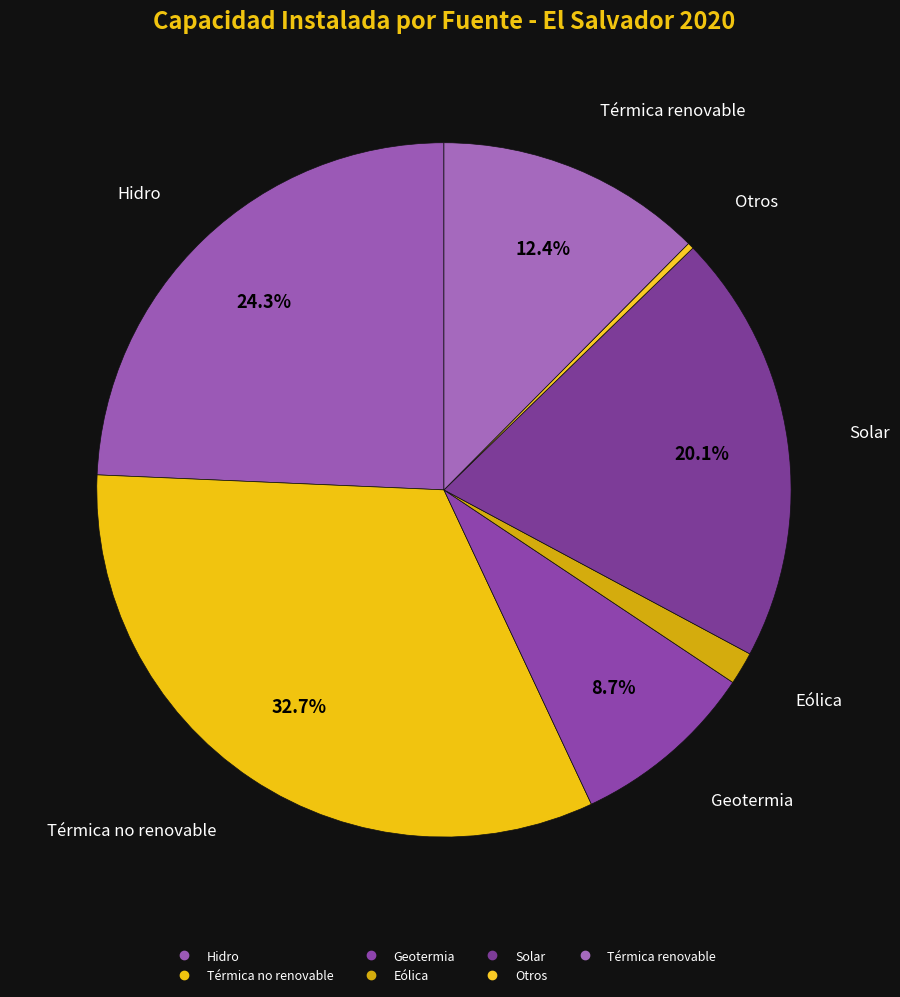

Count the number of slices in the pie.

7